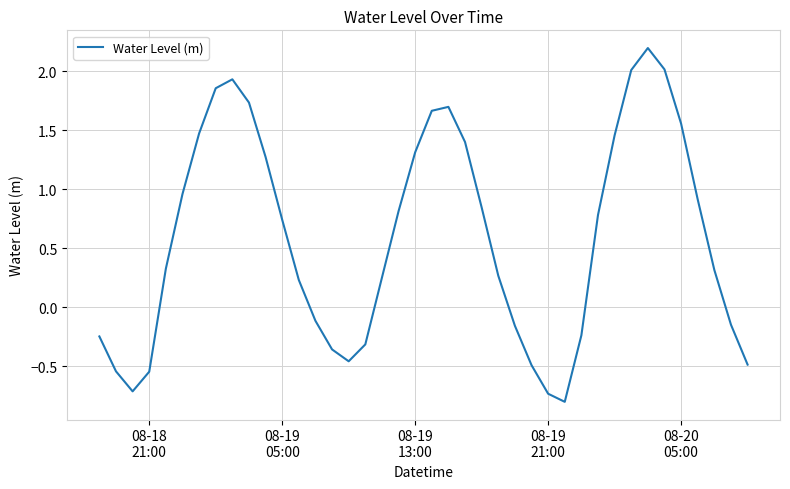

What is the maximum value shown in the chart?

2.2